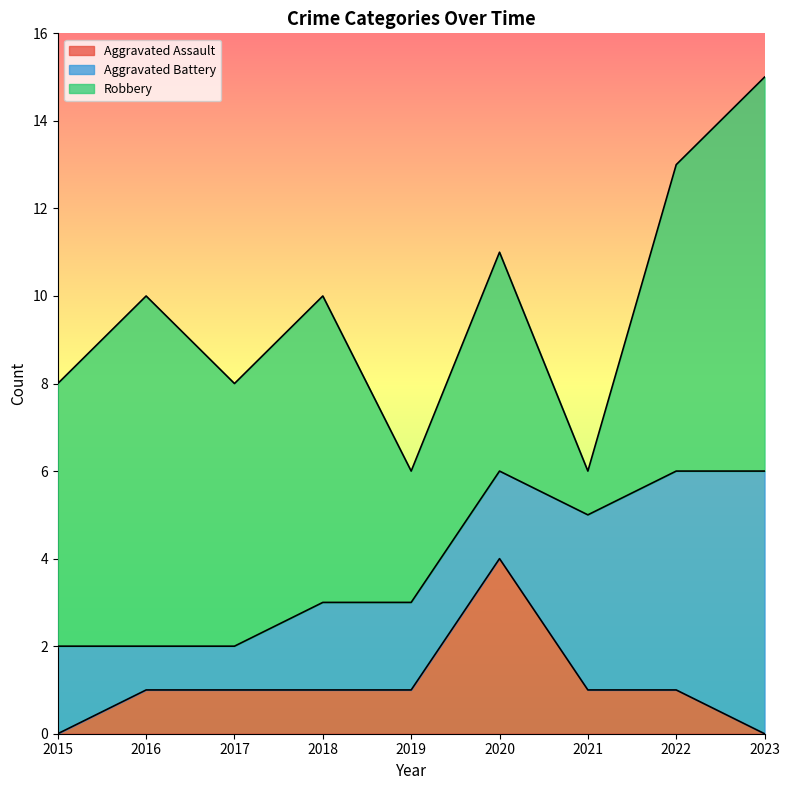

Which series has the widest spread of values?

Robbery